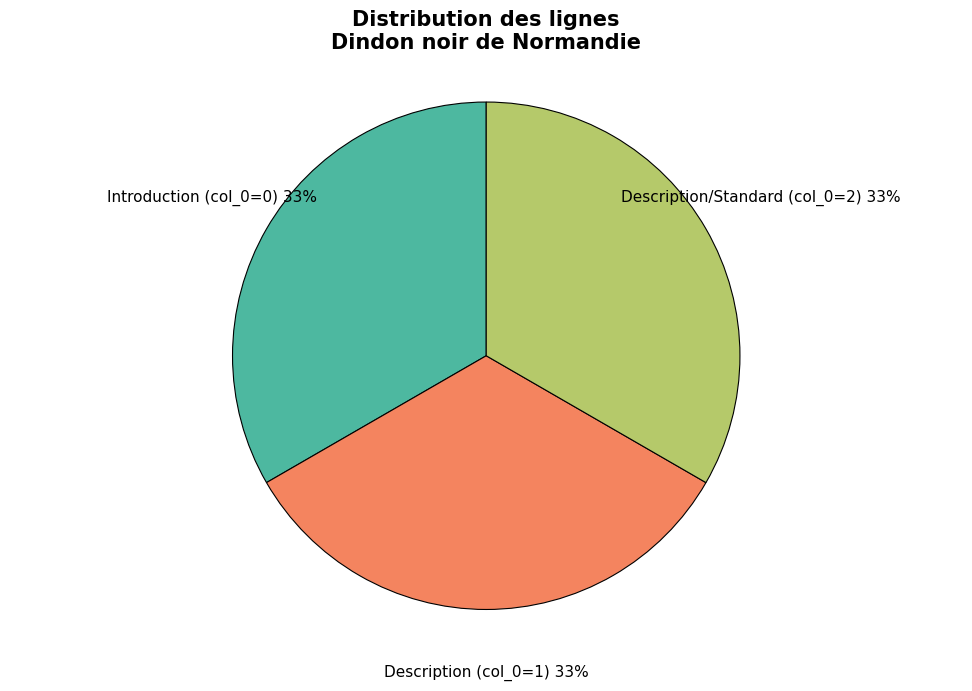

Count the number of slices in the pie.

3